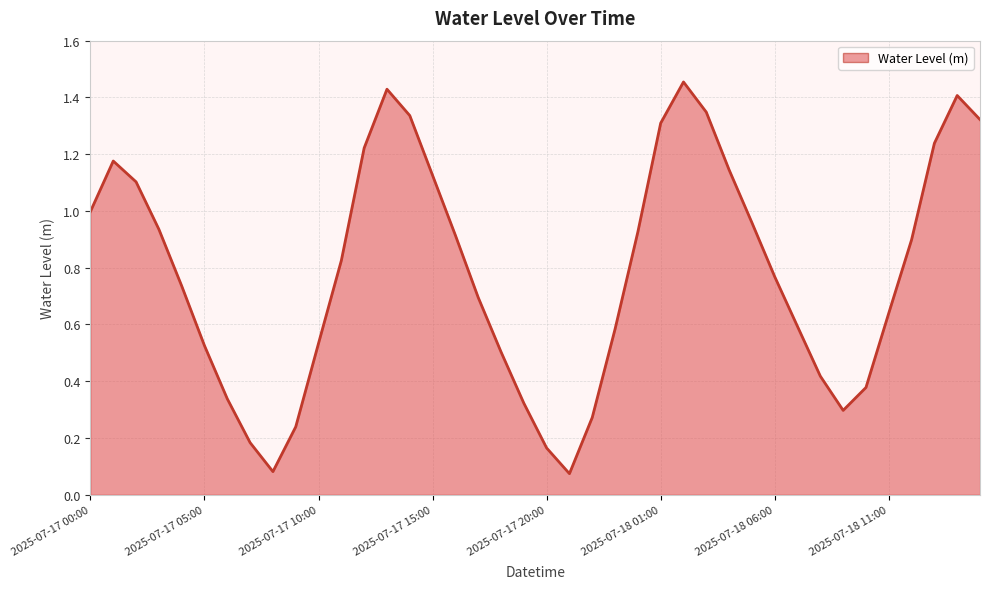

At which category does the data reach its first local valley?

2025-07-17 08:00